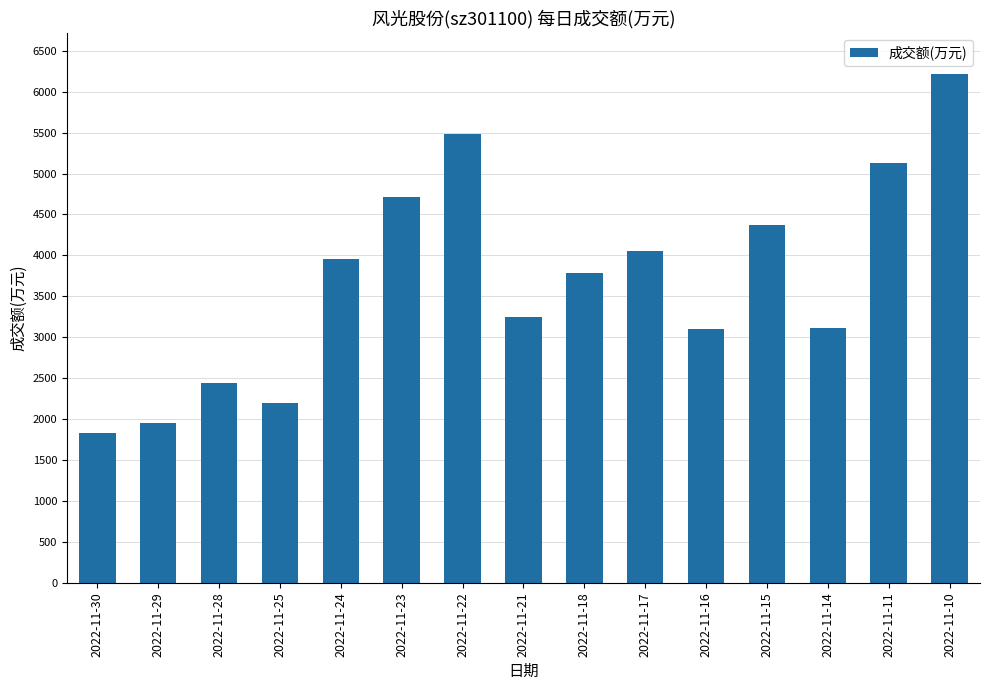

At which label does the data first exceed 3782?

2022-11-24